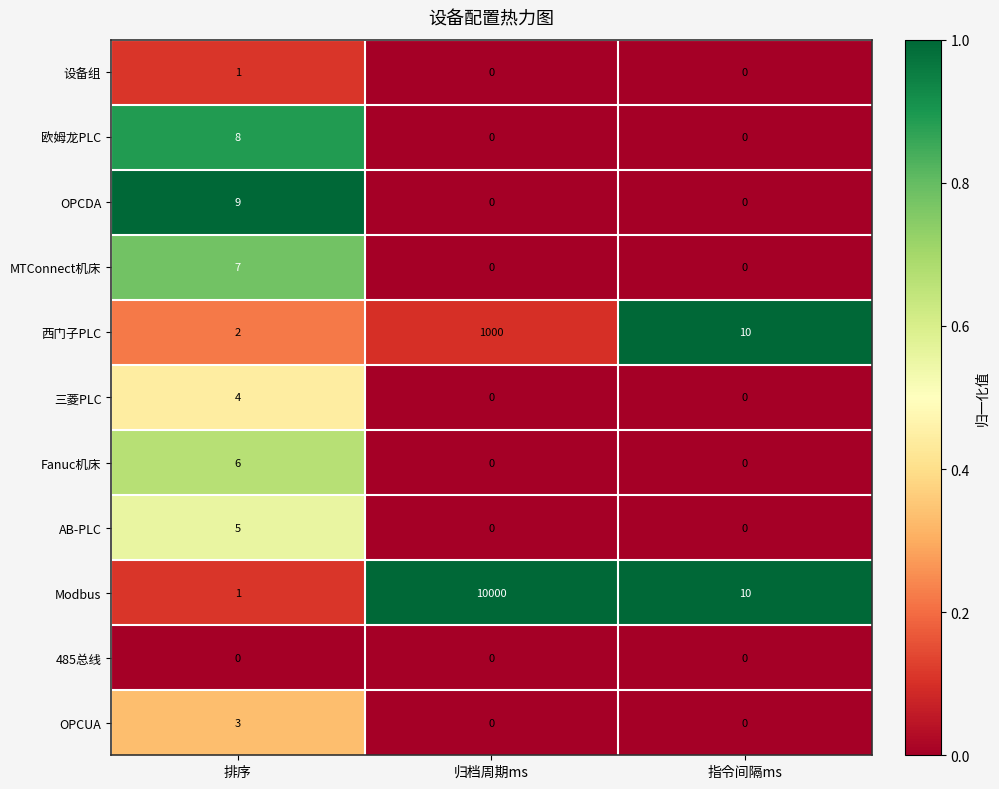

What is the average value of the OPCDA series?

3